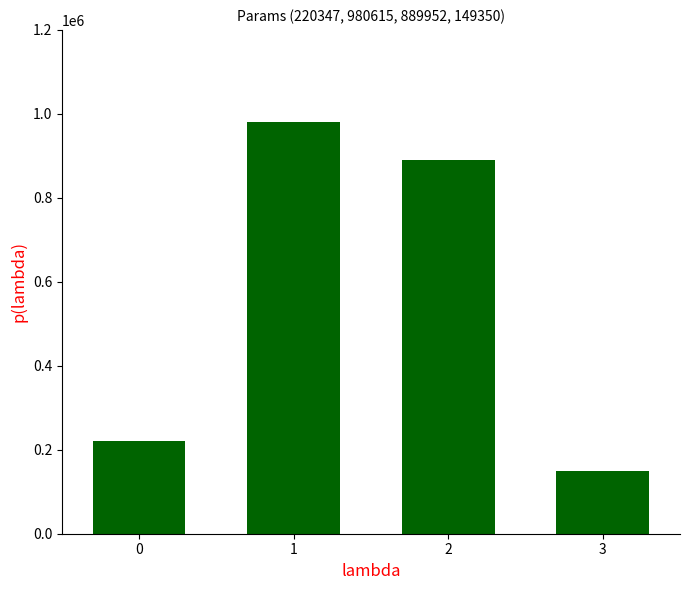

What is the difference between the maximum and second lowest values?

760268